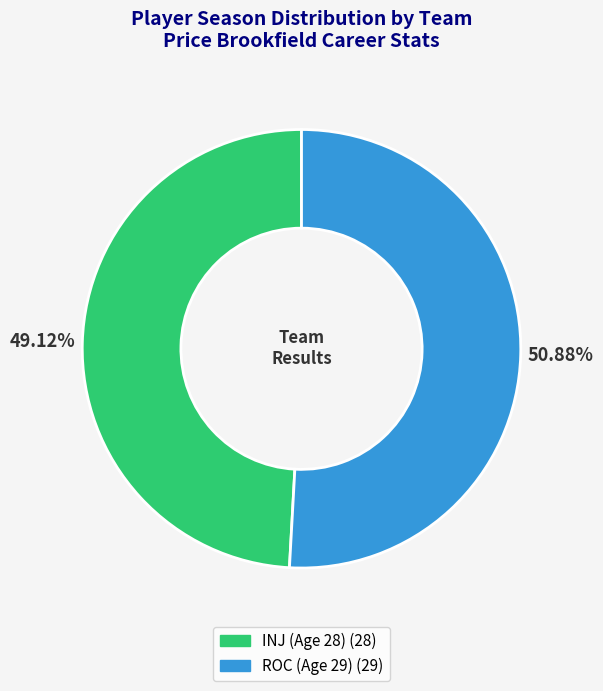

To the nearest percent, what is the combined percentage of INJ (Age 28) and ROC (Age 29)?

100%